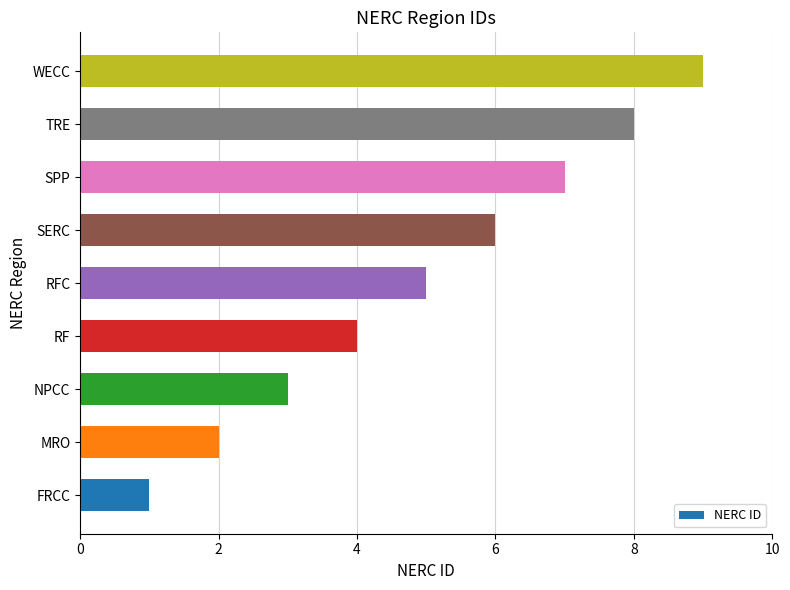

The value at TRE is 14. True or false?

False